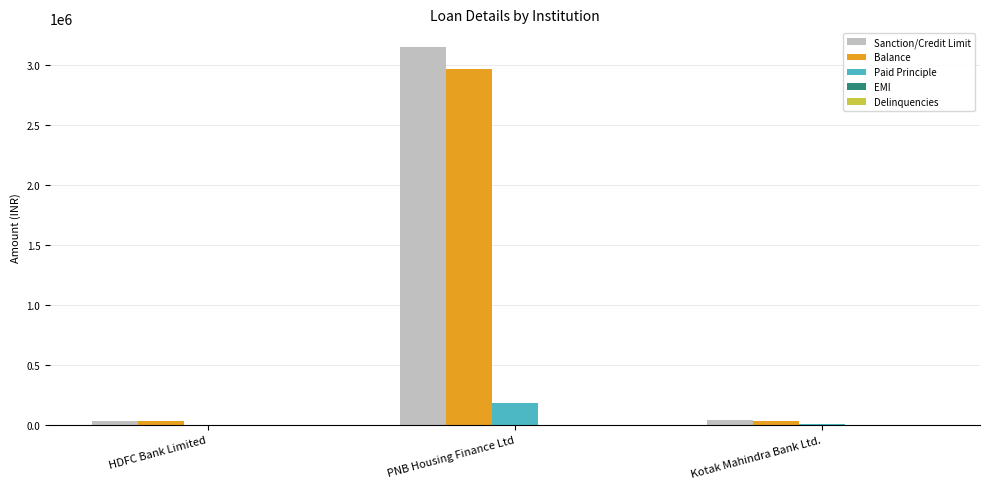

What is the maximum value for Sanction/Credit Limit?

3150000